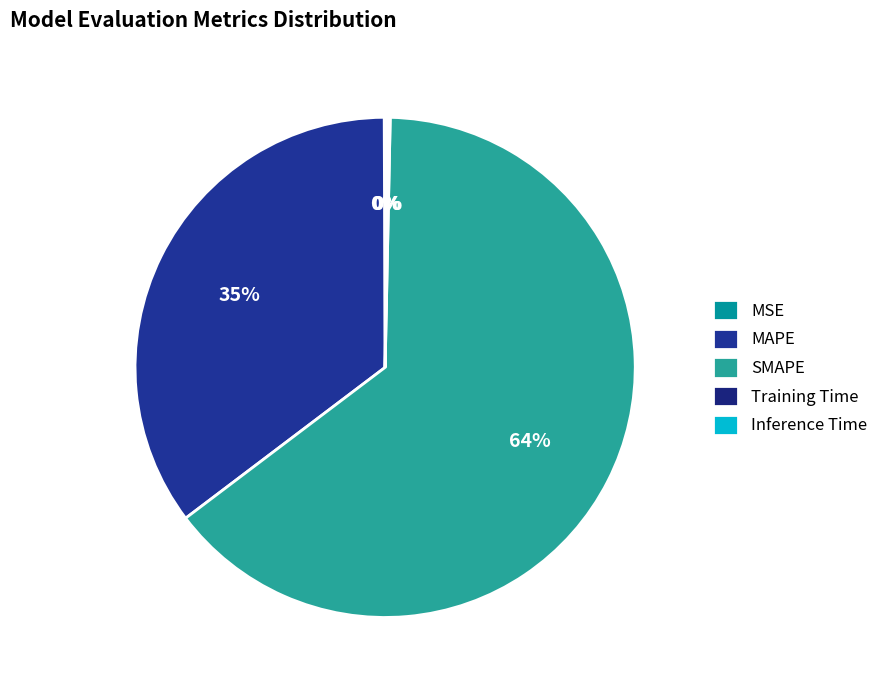

How many slices are in this pie chart?

5